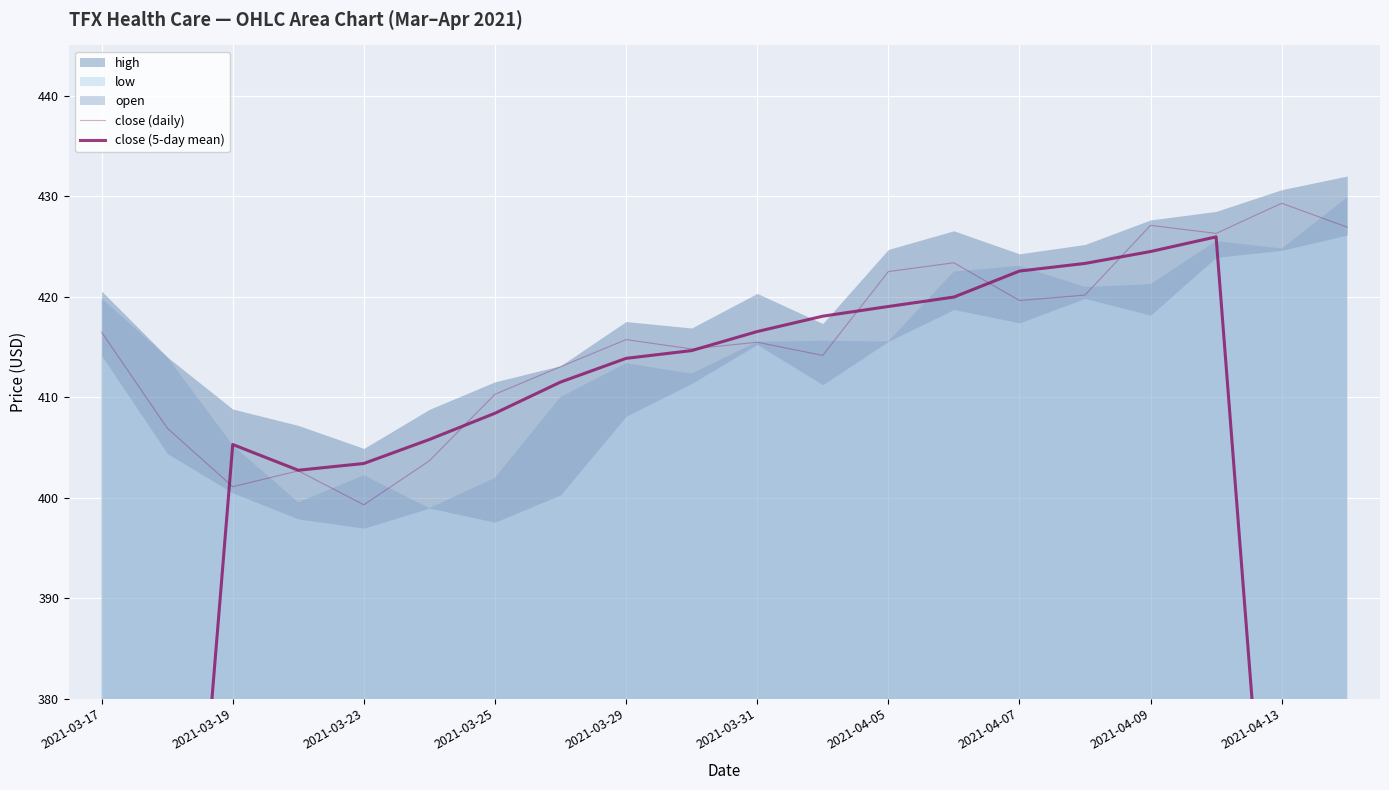

Is it true that close (5-day mean) equals 418.1 at 11?

True